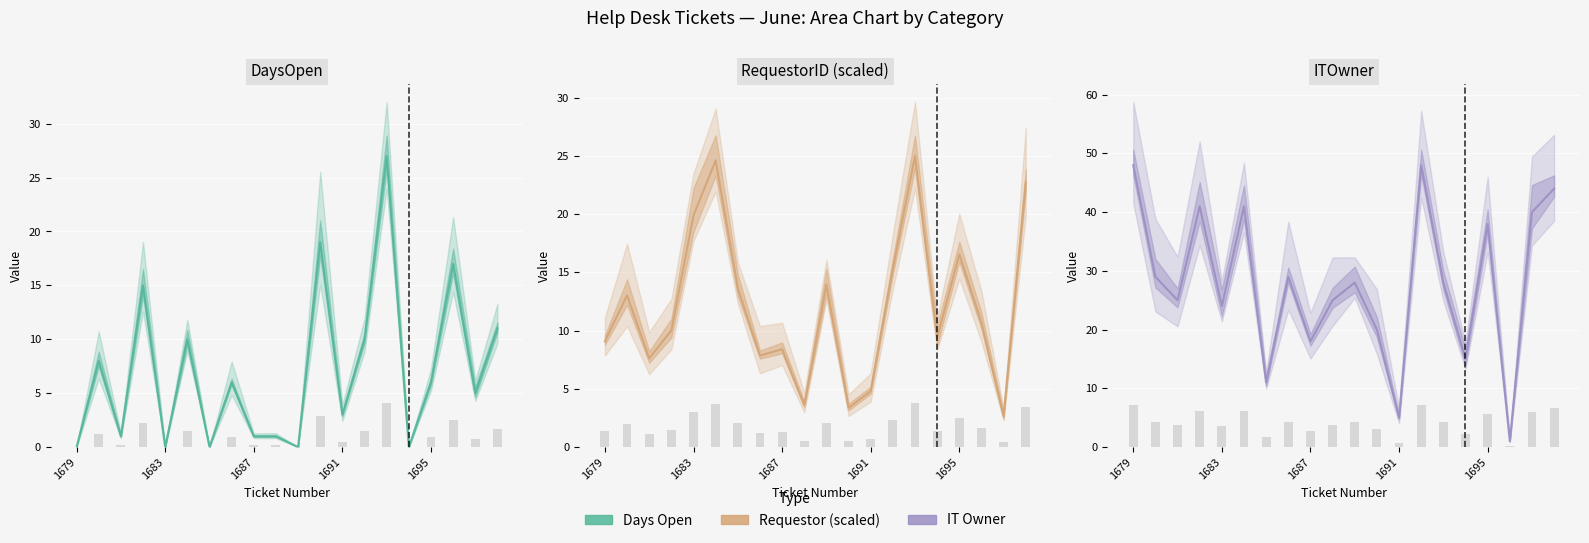

Which series has the largest range (max minus min)?

ITOwner